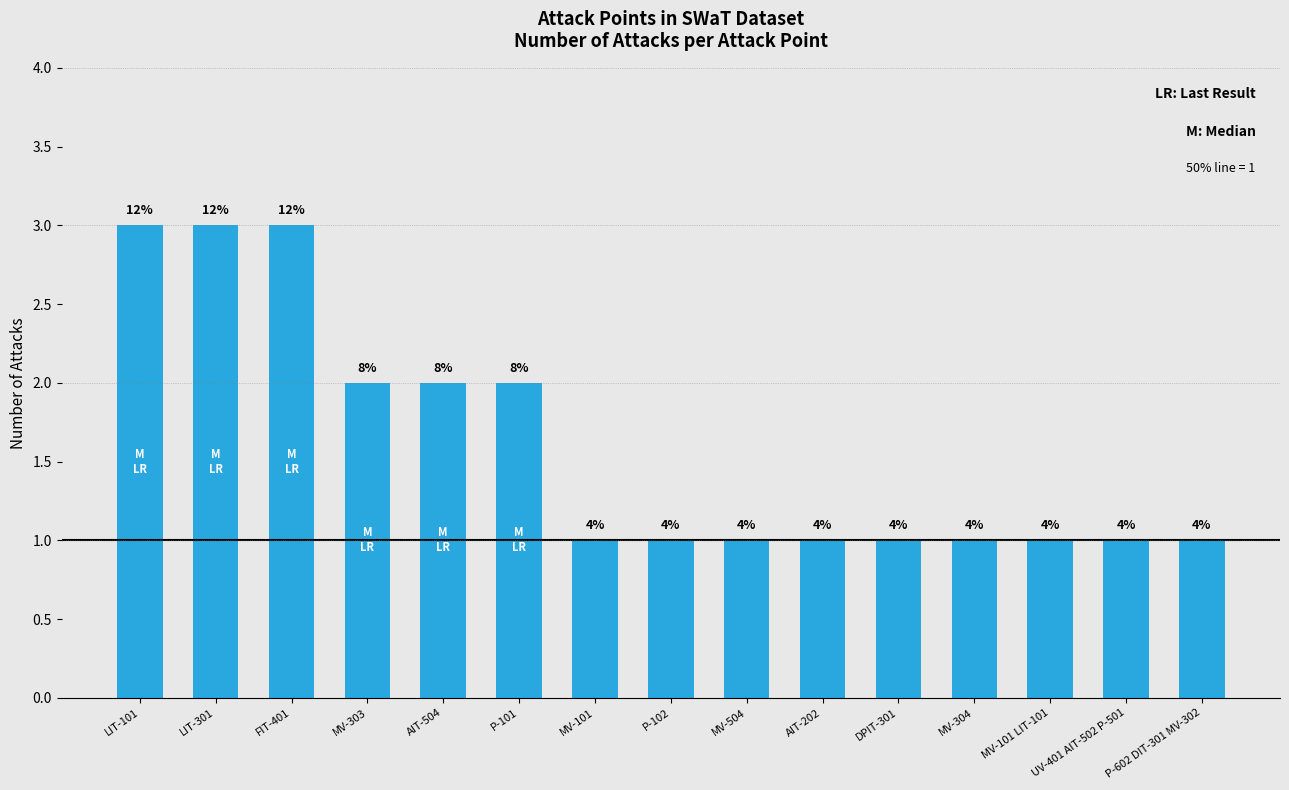

Are the bars horizontal?

No